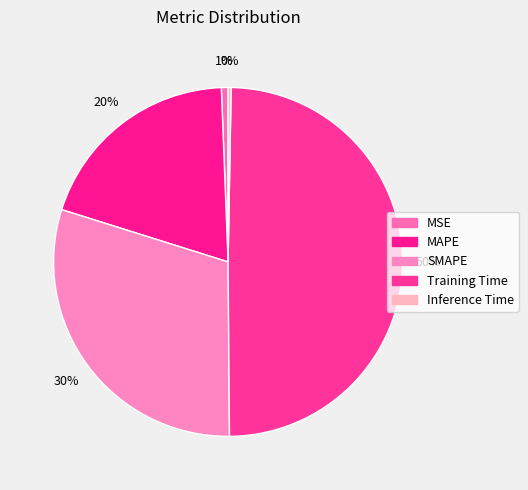

How many slices are in this pie chart?

5